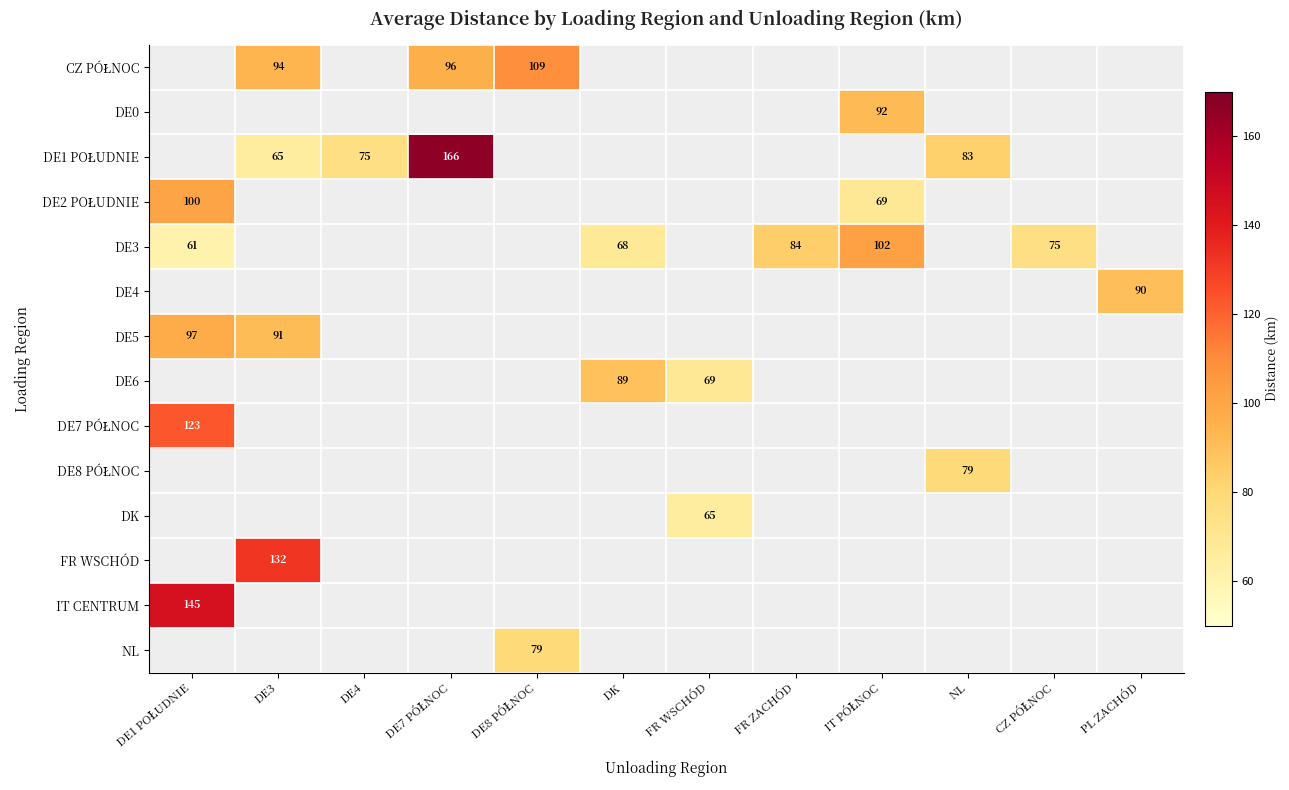

How many series are shown in this chart?

14